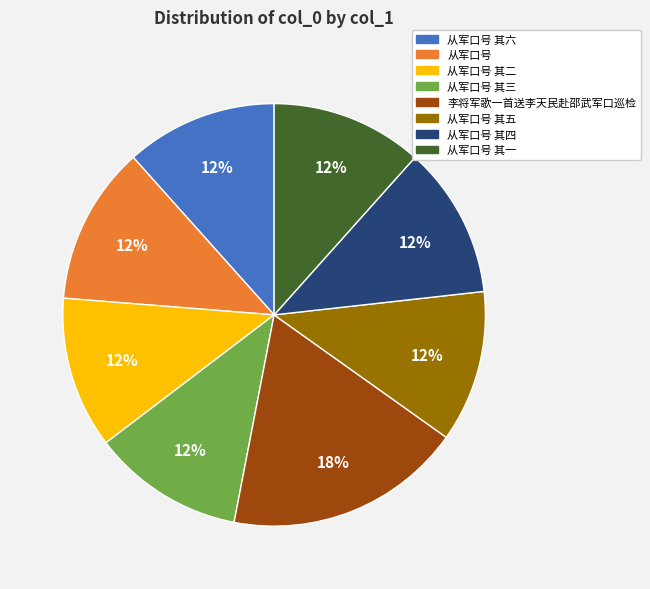

True or false: 李将军歌一首送李天民赴邵武军口巡检 accounts for 10% of the total.

False